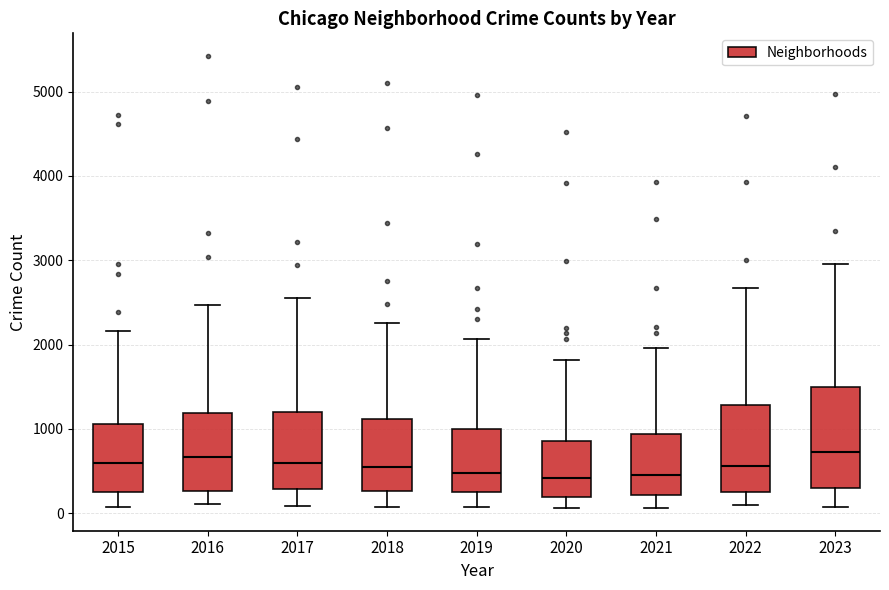

Reading left to right, transcribe this box plot: for each box, give where its median line is, the range the box spans, and where its two whiskers end, as read against the y-axis. The values are not printed on the chart, so give them approximately, as read against the axis.

2015: median 600, box 300 to 1100, whiskers 100 to 2200
2016: median 700, box 300 to 1200, whiskers 100 to 2500
2017: median 600, box 300 to 1200, whiskers 100 to 2500
2018: median 600, box 300 to 1100, whiskers 100 to 2300
2019: median 500, box 300 to 1000, whiskers 100 to 2100
2020: median 400, box 200 to 900, whiskers 100 to 1800
2021: median 500, box 200 to 900, whiskers 100 to 2000
2022: median 600, box 300 to 1300, whiskers 100 to 2700
2023: median 700, box 300 to 1500, whiskers 100 to 3000